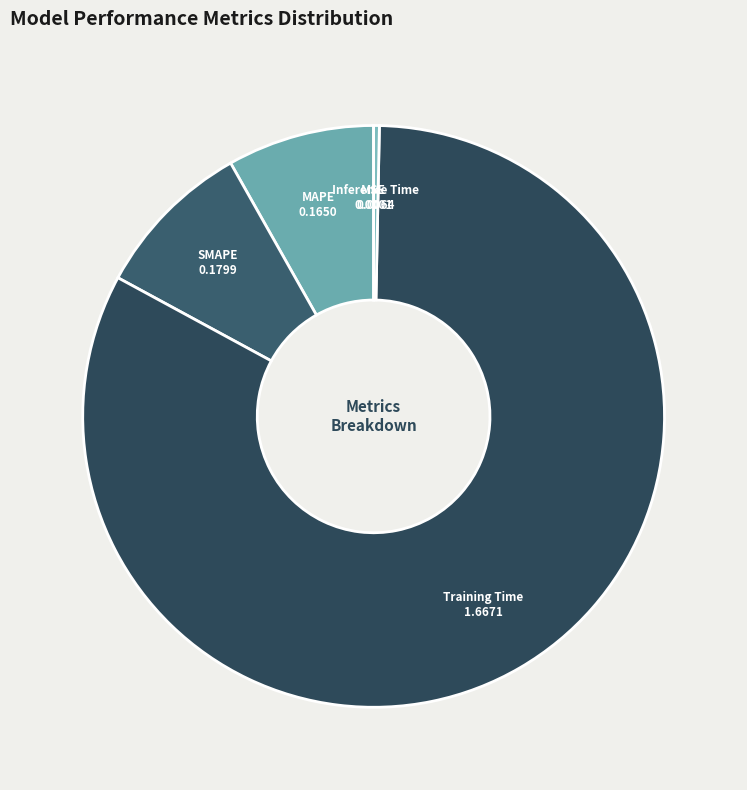

Is there any slice that represents more than half of the pie?

Yes